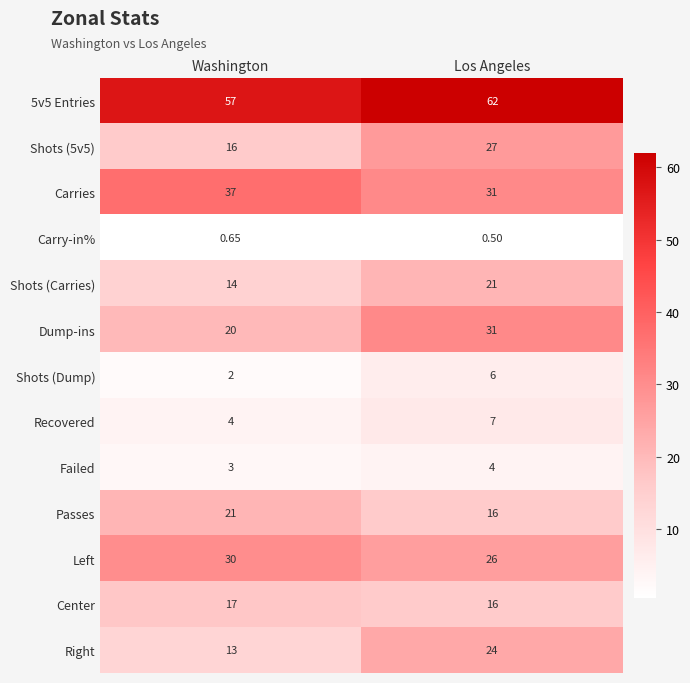

At how many categories does at least one series exceed 17?

2